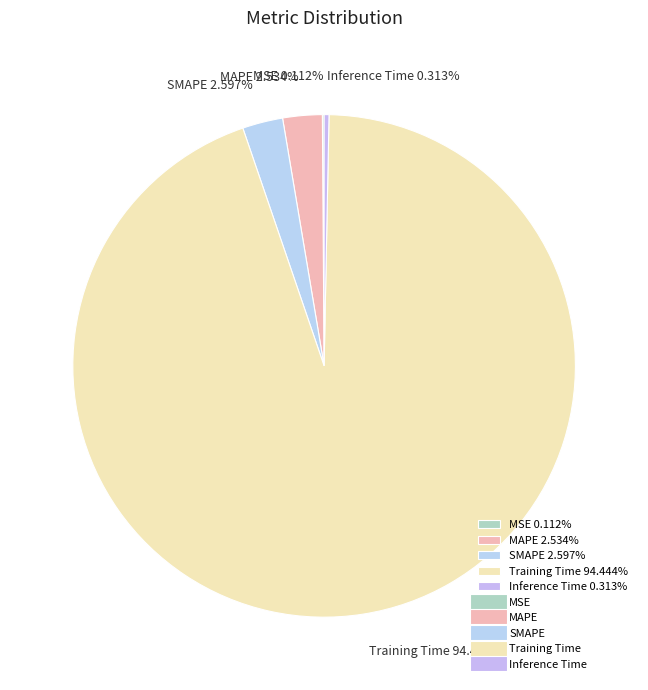

The Training Time slice represents 94% of the pie. True or false?

True